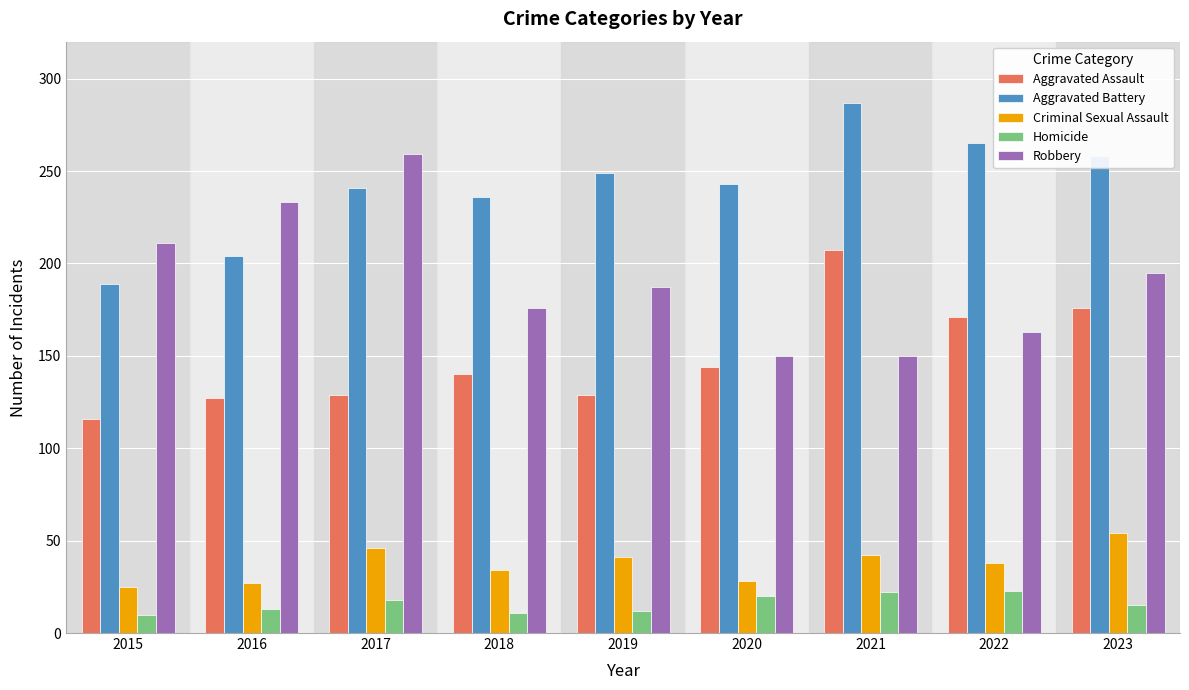

Is it true that Criminal Sexual Assault equals 54 at 2023?

True